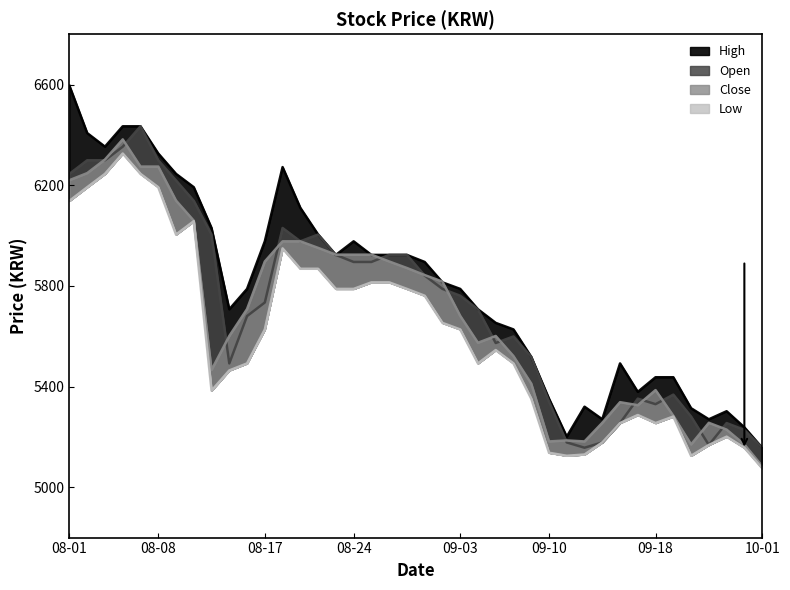

How many data points in Open are less than 5761?

20